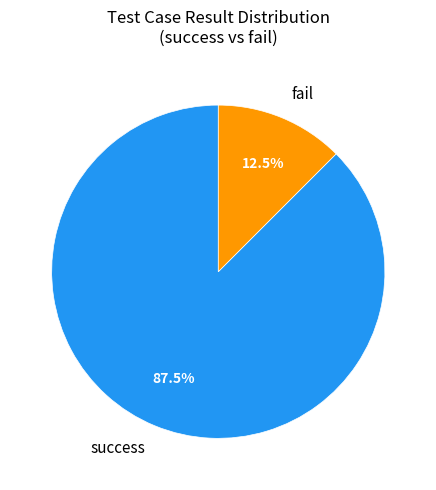

Which has a higher value, fail or success?

success